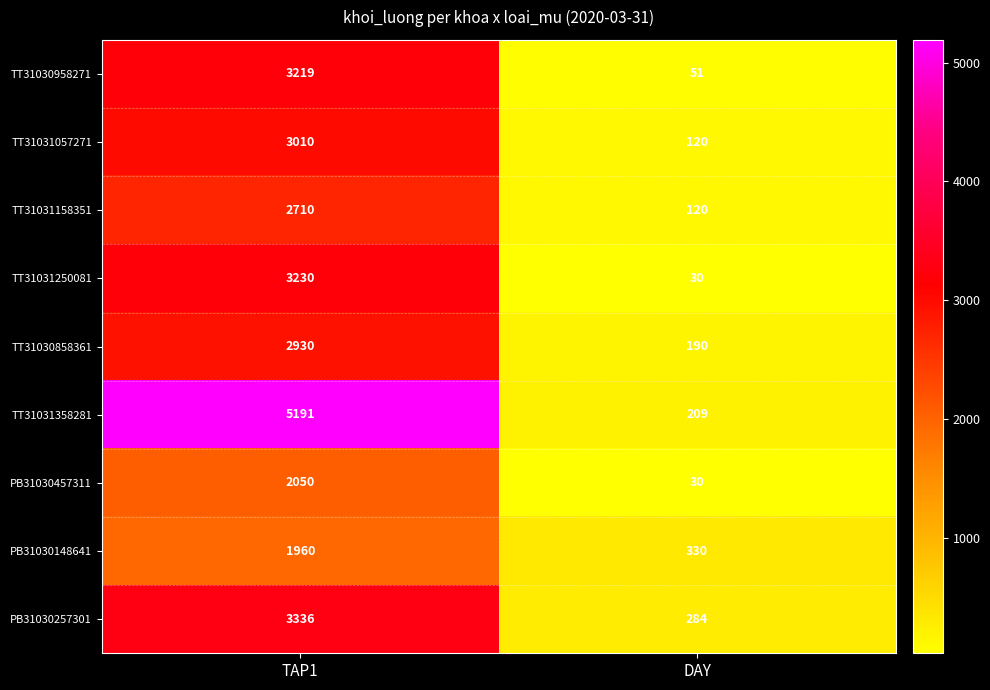

Reading left to right, extract all data points from this chart.

TT31030958271: 3219	51
TT31031057271: 3010	120
TT31031158351: 2710	120
TT31031250081: 3230	30
TT31030858361: 2930	190
TT31031358281: 5191	209
PB31030457311: 2050	30
PB31030148641: 1960	330
PB31030257301: 3336	284